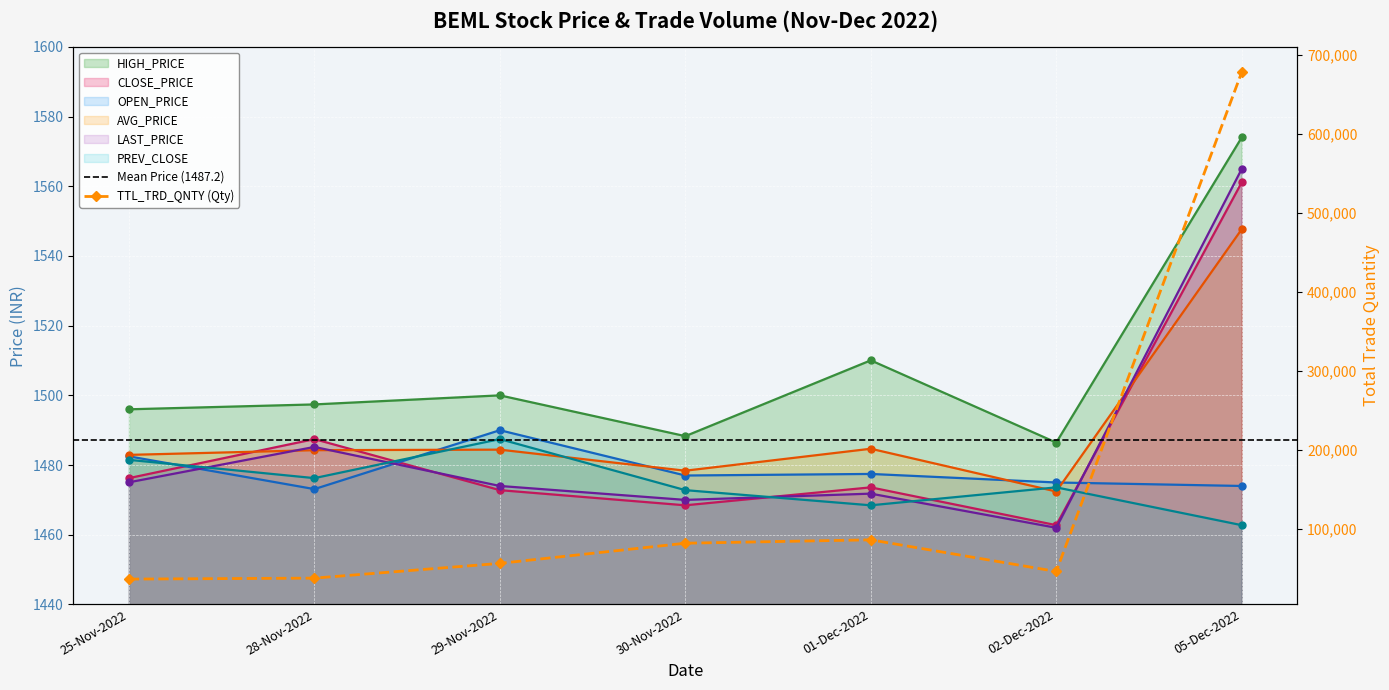

At which category is the sum across all series the highest?

05-Dec-2022